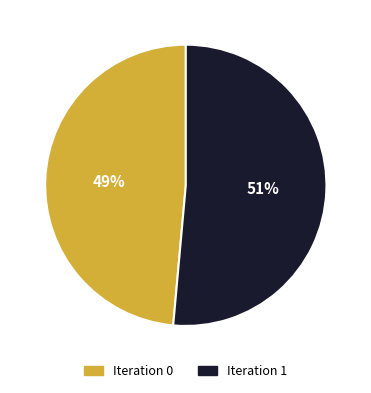

Which slice represents more than half of the pie?

Iteration 1